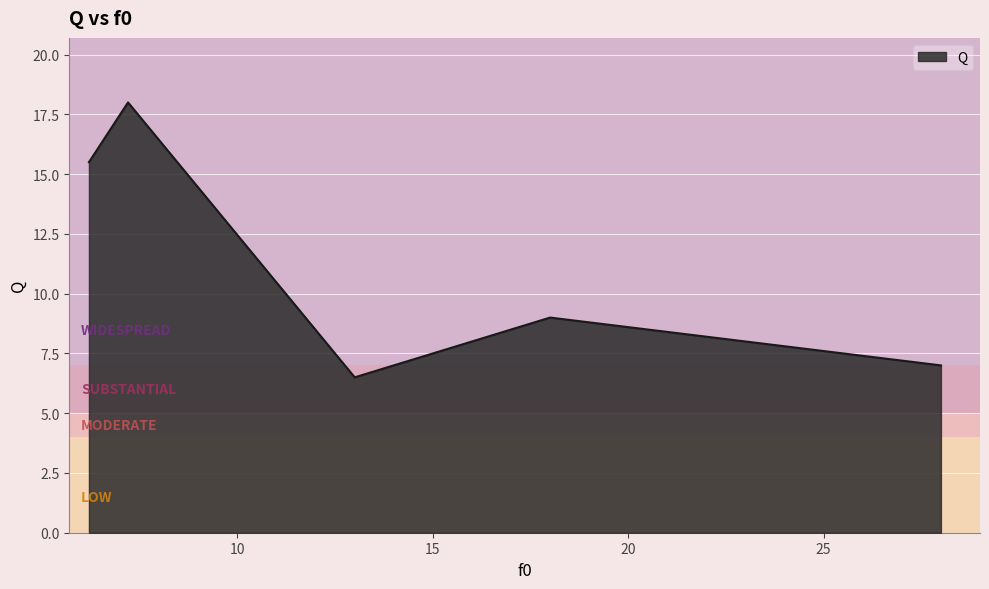

What is the average value?

11.2